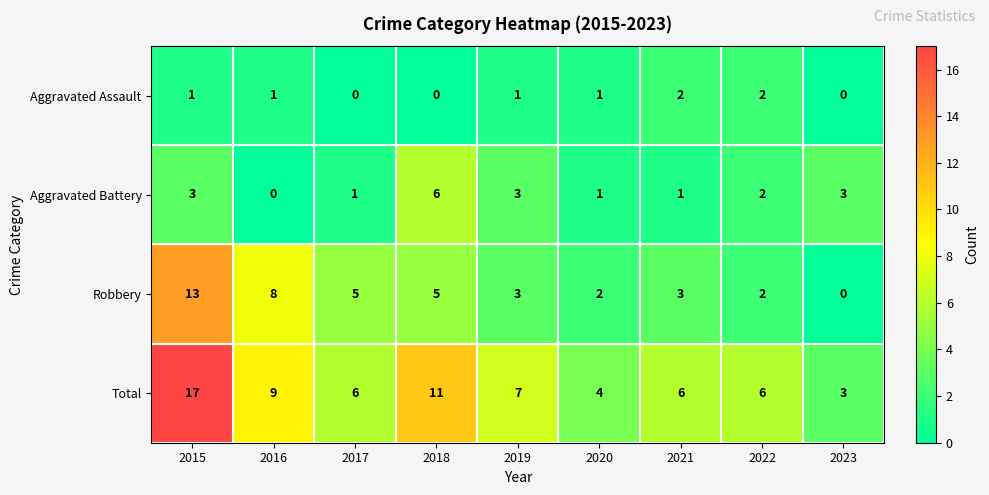

The Aggravated Battery series shows 1 at 2019. True or false?

False